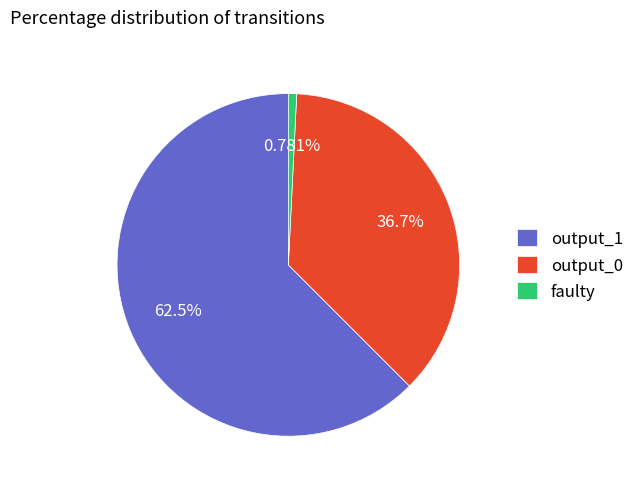

Which category has the smallest portion of the pie?

faulty